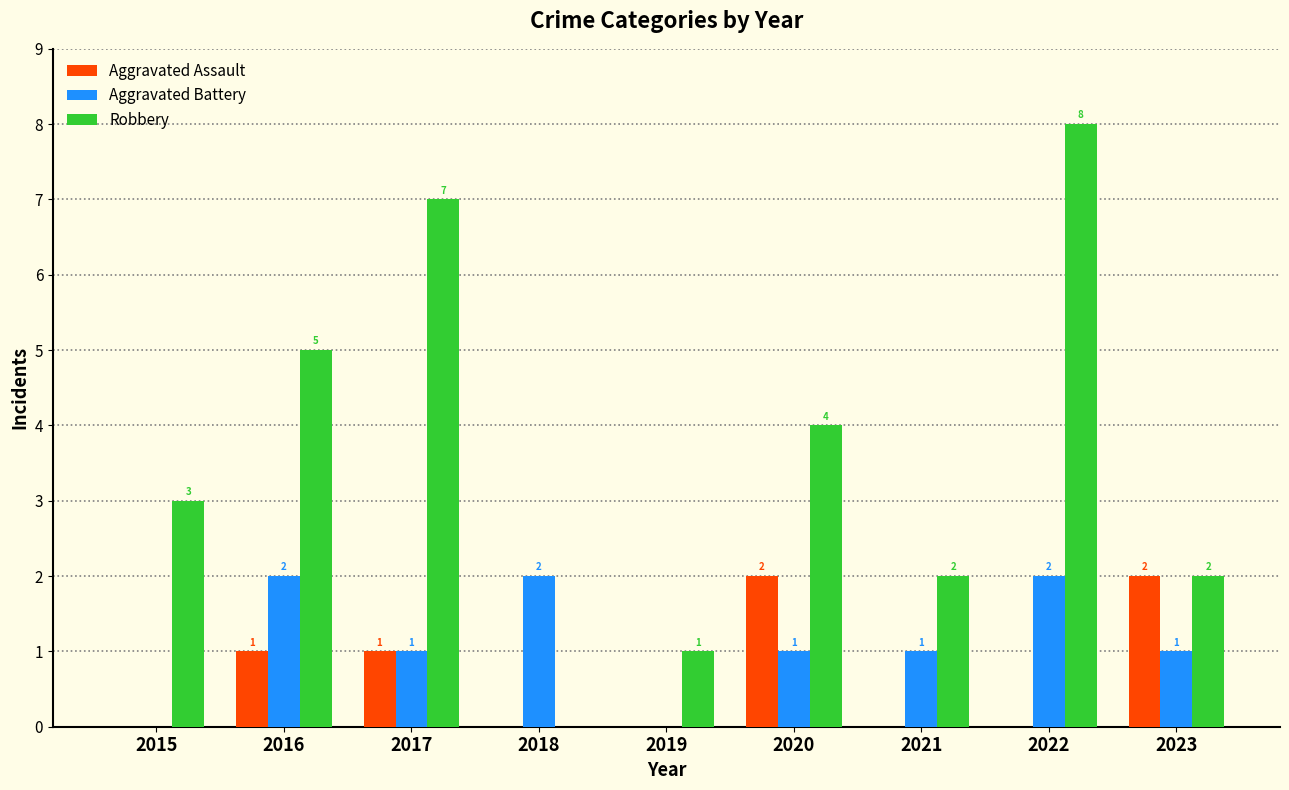

Is the value of Robbery at 2020 greater than the value of Aggravated Assault at 2016?

Yes